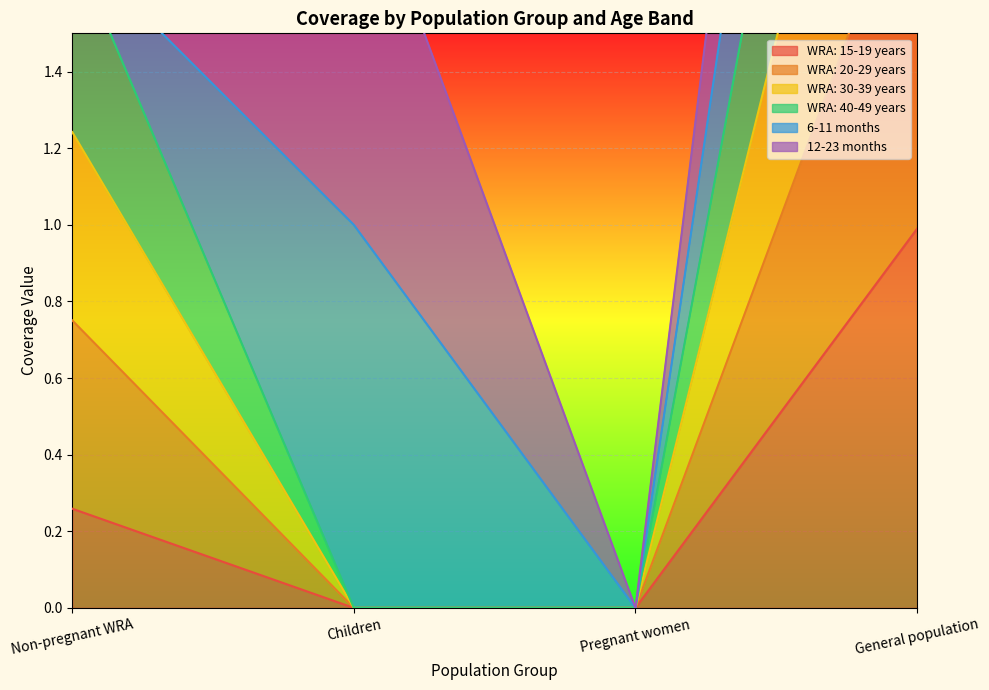

True or false: WRA: 15-19 years has more than 2 interior local peaks.

False